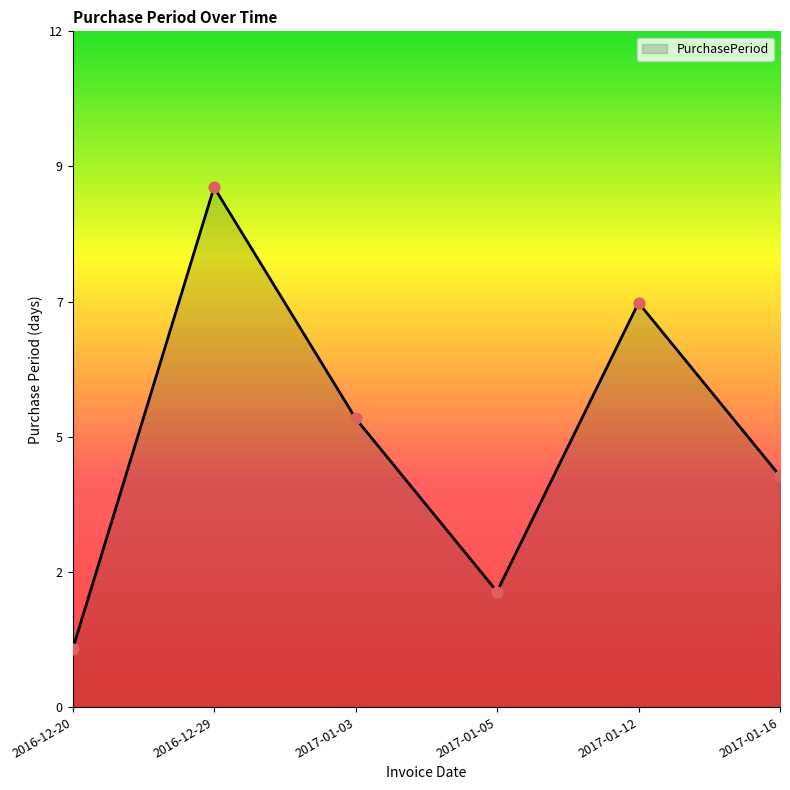

What is the ratio of the value at 2017-01-03 to the value at 2017-01-05?

2.5